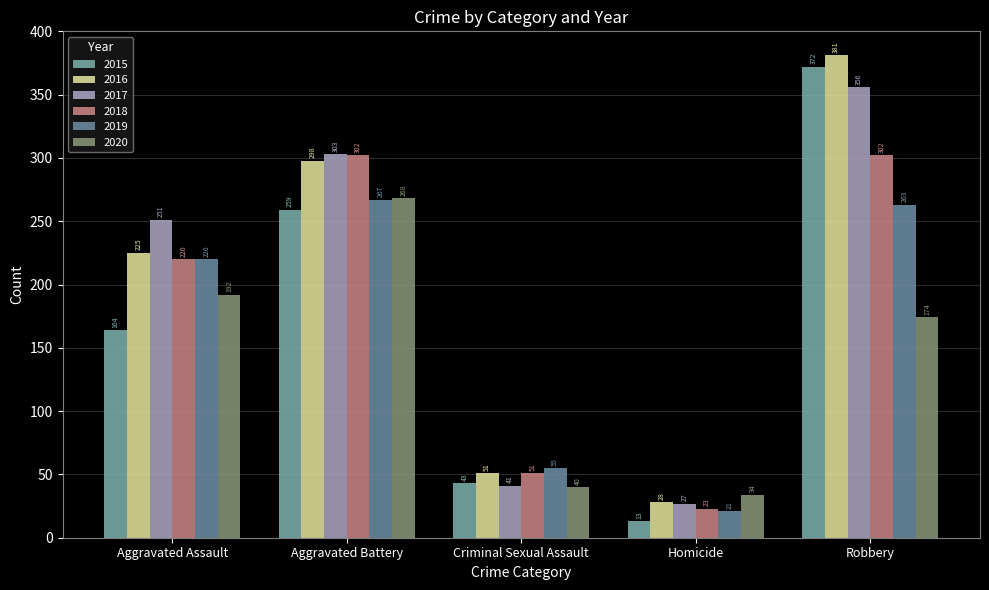

How many bars are there in each group?

6